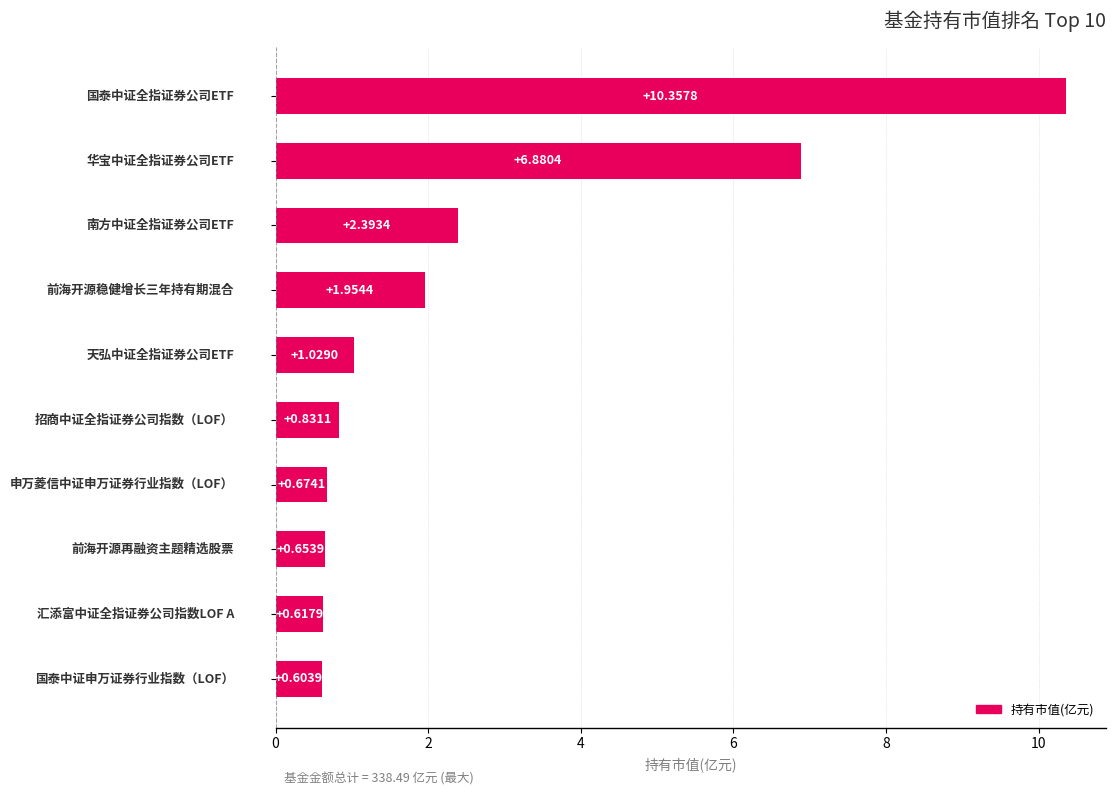

What is the difference between the maximum and minimum values?

9.8